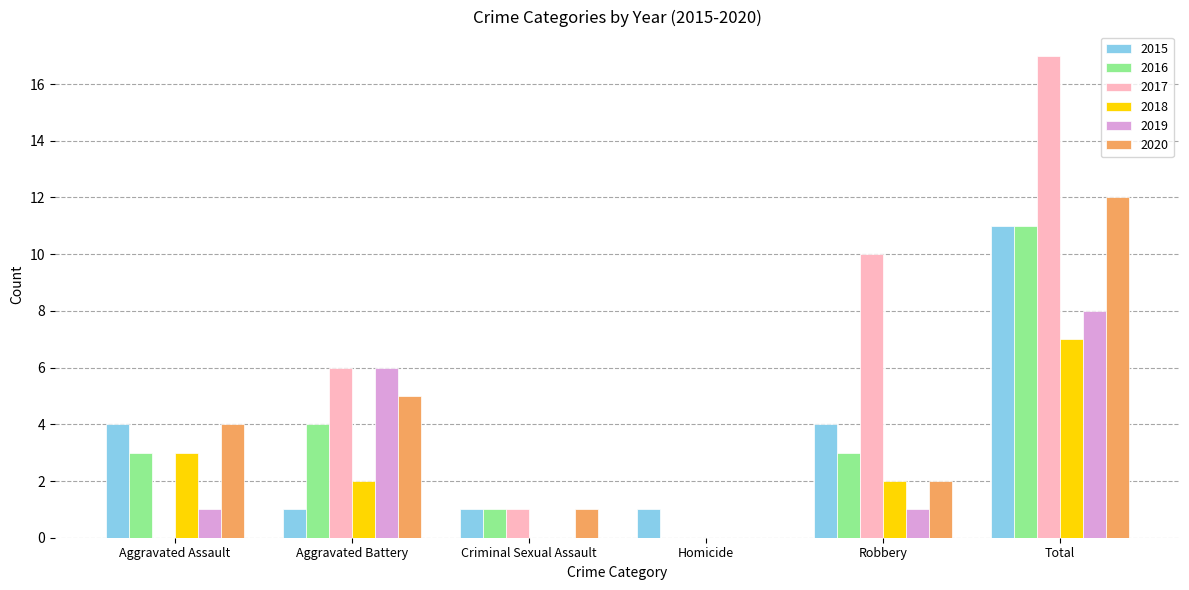

True or false: 2020 has a value of 5 at Aggravated Battery.

True